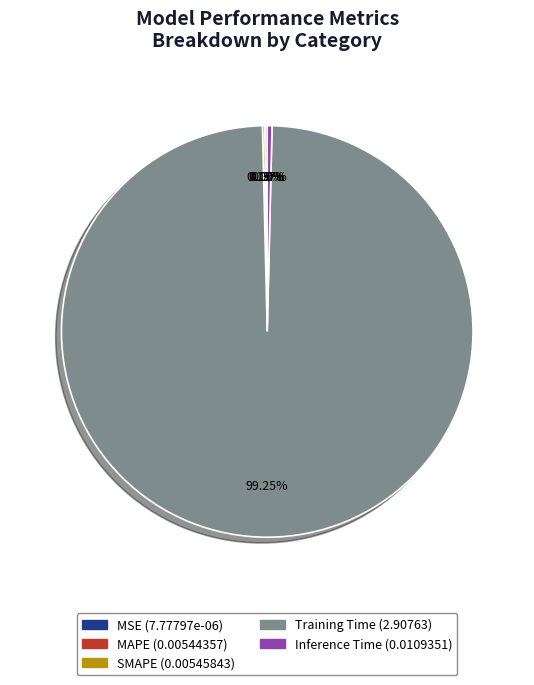

Which slice is the largest?

Training Time